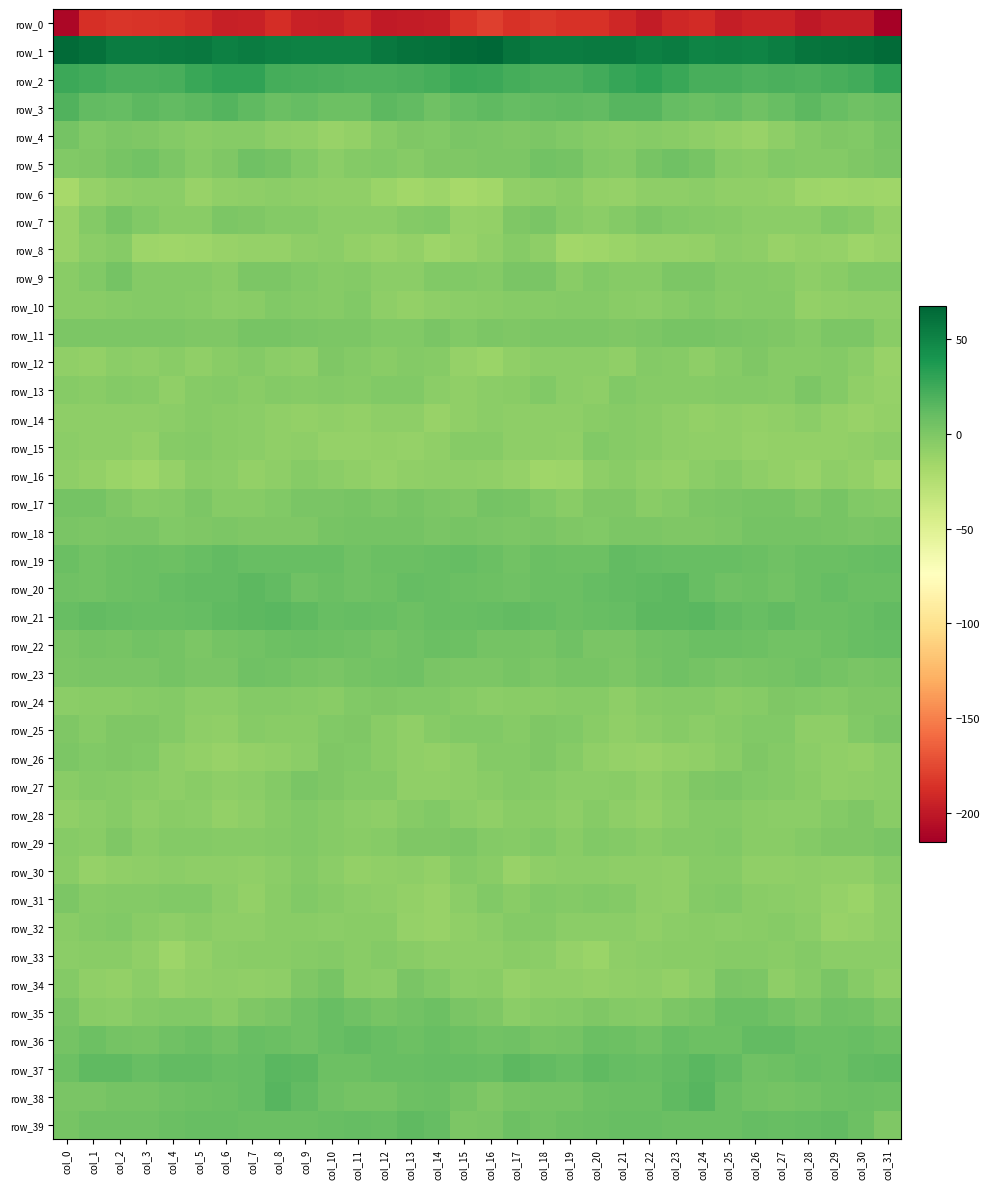

The value of row_9 at col_23 is 0.9. True or false?

True